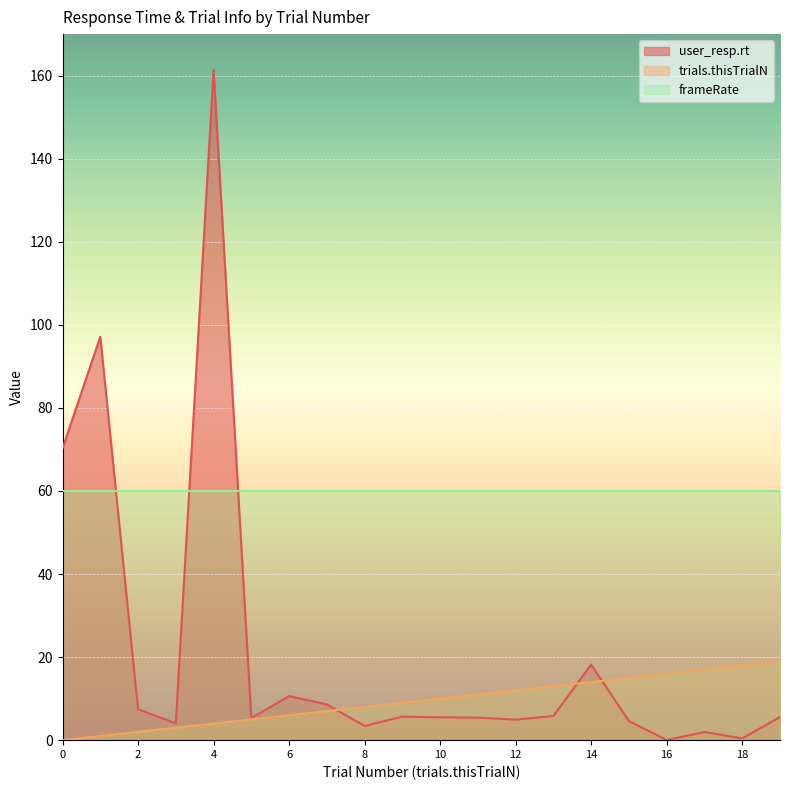

Does the chart display data point markers on the line(s)?

No